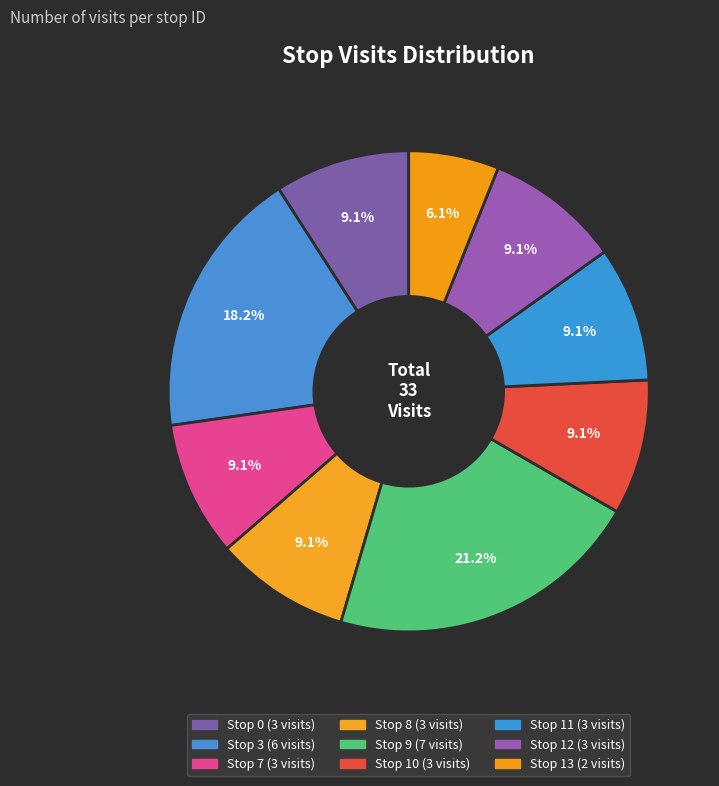

Count the number of slices in the pie.

9